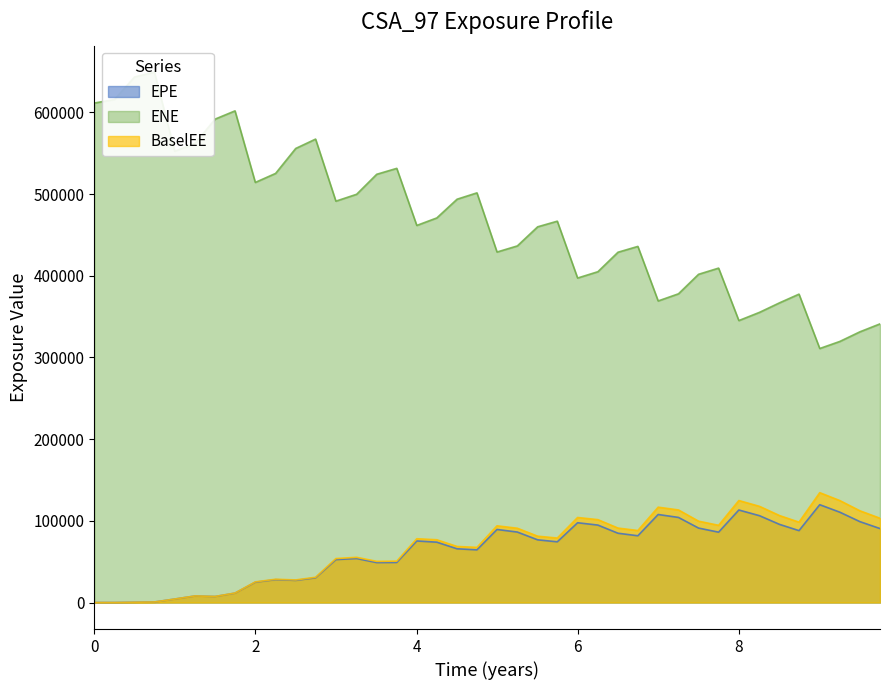

What is the highest value of the BaselEE series?

134474.0